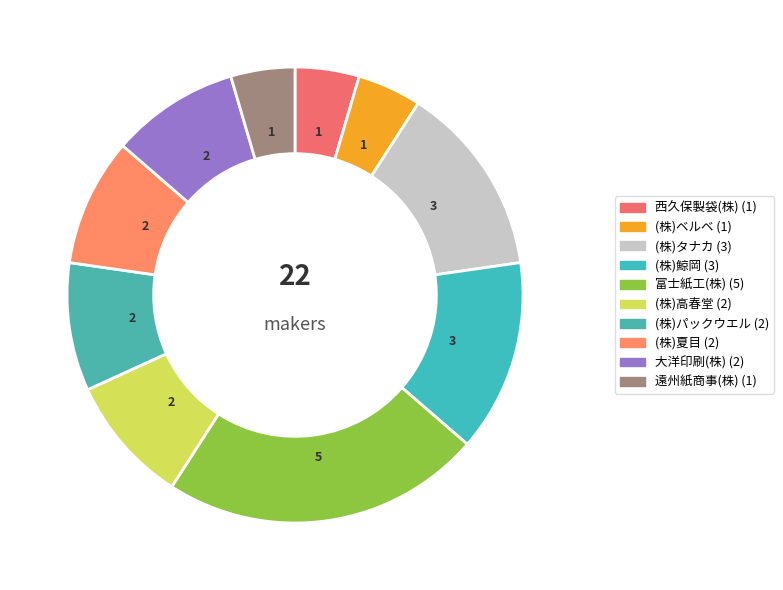

To the nearest percent, what percentage of the pie is 富士紙工(株)?

23%